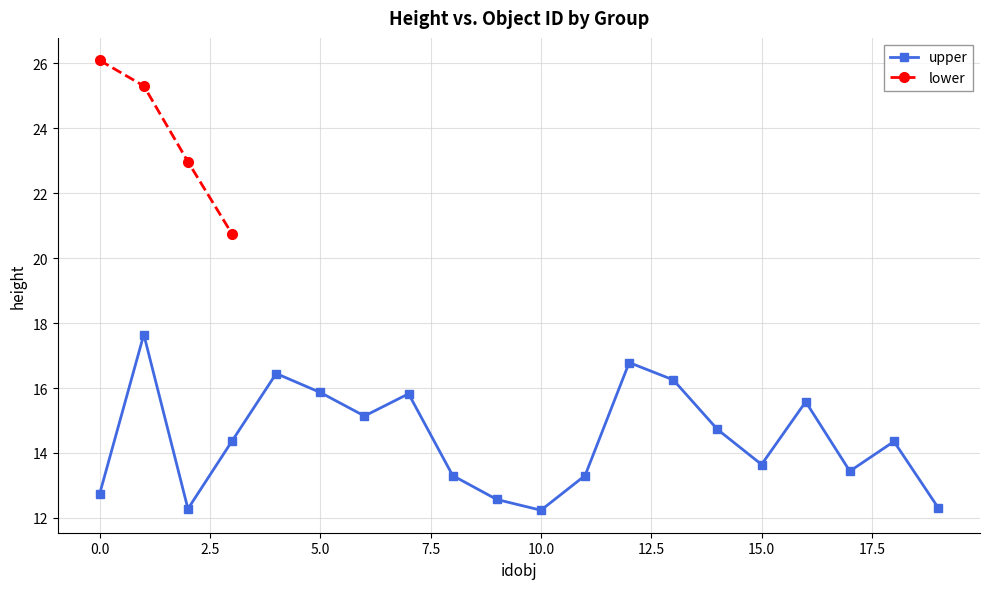

At which label is the value closest to 14?

18